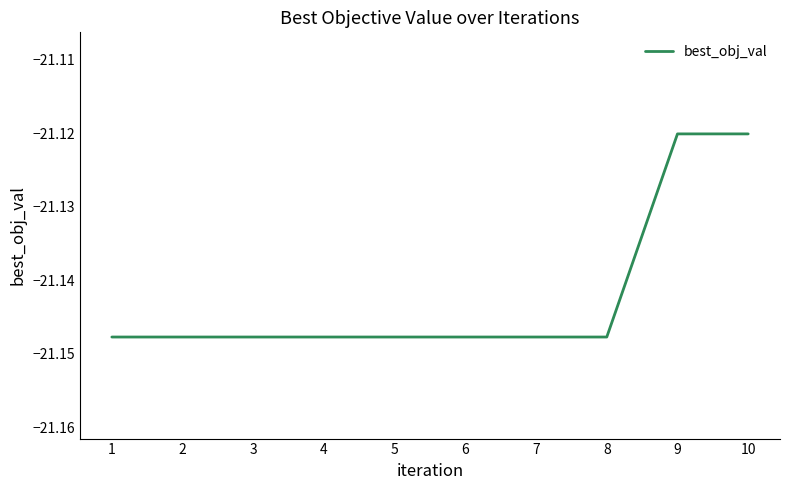

True or false: the data shows -27.9 at 9.

False